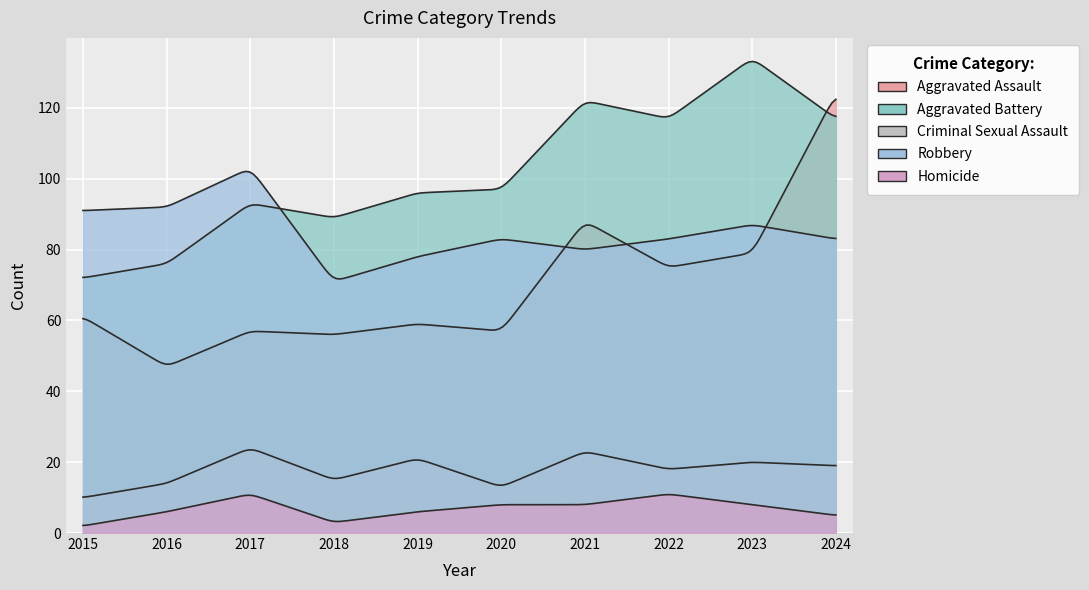

True or false: Criminal Sexual Assault and Homicide cross at least once.

False